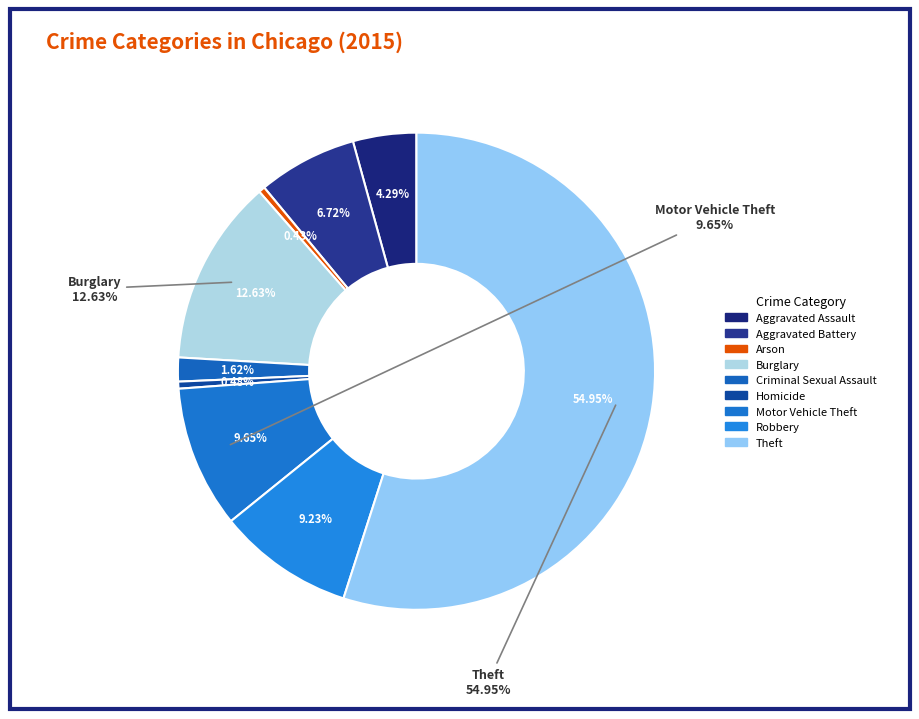

Which slice represents more than half of the pie?

Theft